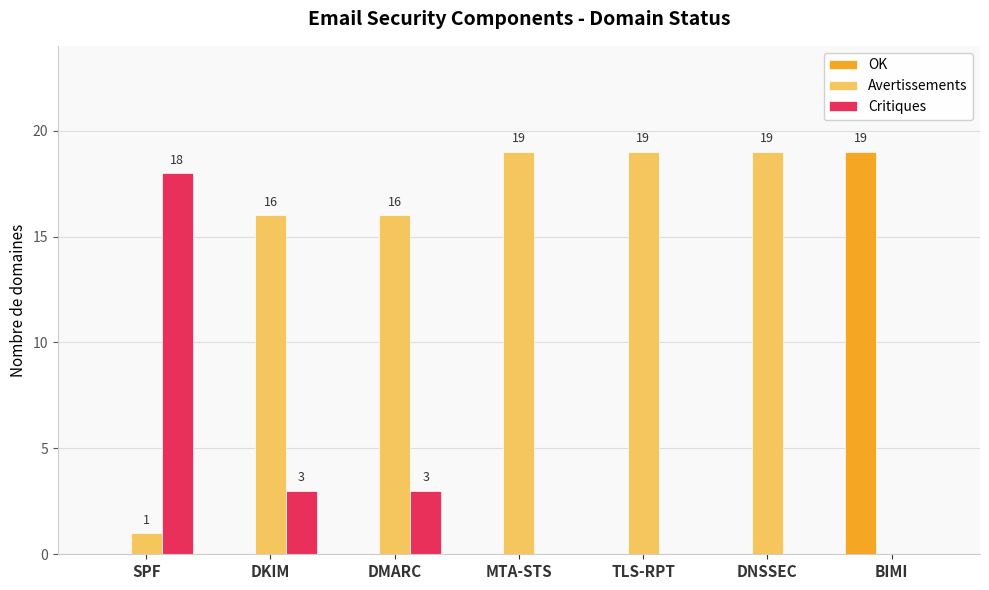

Does the chart contain stacked bars?

No